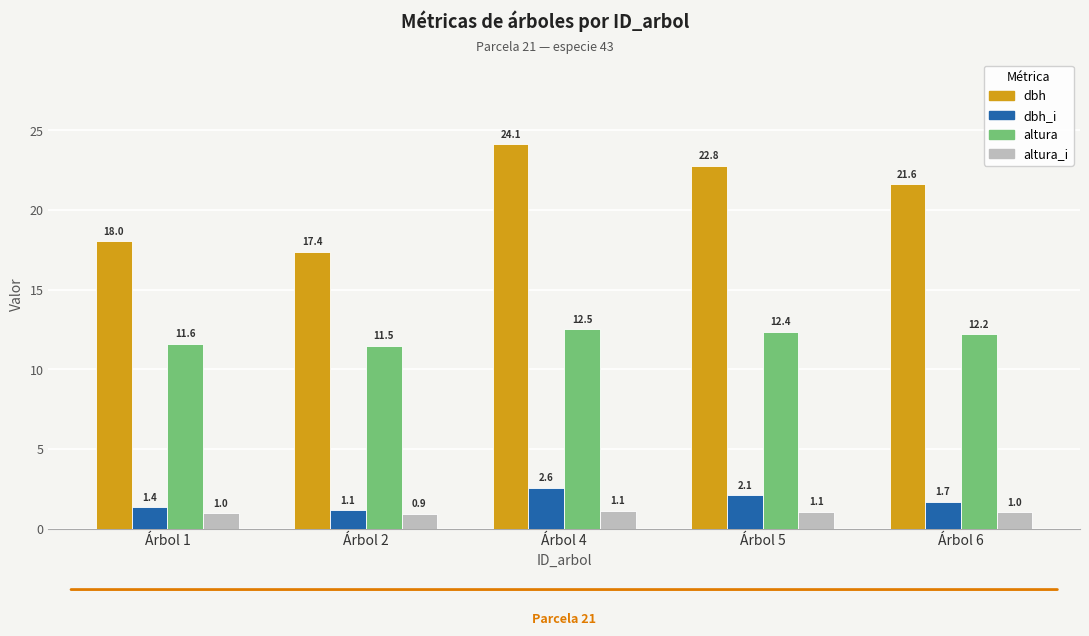

Which label corresponds to the smallest value in the chart?

Árbol 2